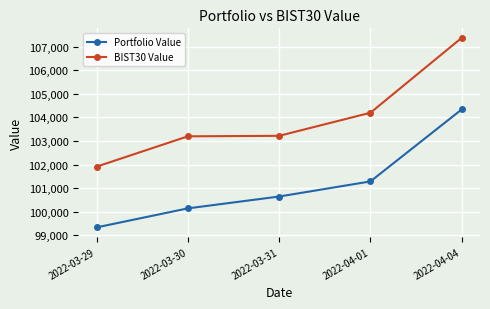

True or false: Portfolio Value and BIST30 Value cross at least once.

False